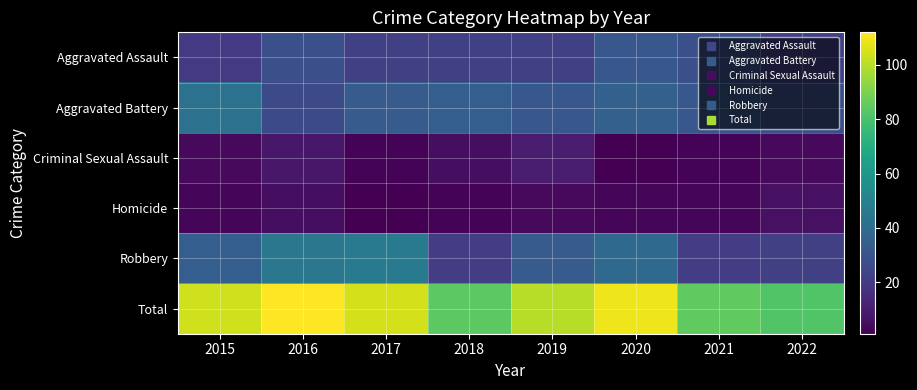

Reading left to right, what are all the values shown in this chart?

Aggravated Assault: 2015=20	2016=28	2017=22	2018=22	2019=22	2020=31	2021=28	2022=22
Aggravated Battery: 2015=43	2016=26	2017=33	2018=34	2019=31	2020=35	2021=31	2022=28
Criminal Sexual Assault: 2015=4	2016=8	2017=2	2018=5	2019=10	2020=1	2021=2	2022=4
Homicide: 2015=3	2016=5	2017=1	2018=2	2019=4	2020=3	2021=3	2022=6
Robbery: 2015=34	2016=45	2017=47	2018=21	2019=33	2020=39	2021=21	2022=22
Total: 2015=104	2016=112	2017=105	2018=84	2019=100	2020=109	2021=85	2022=82